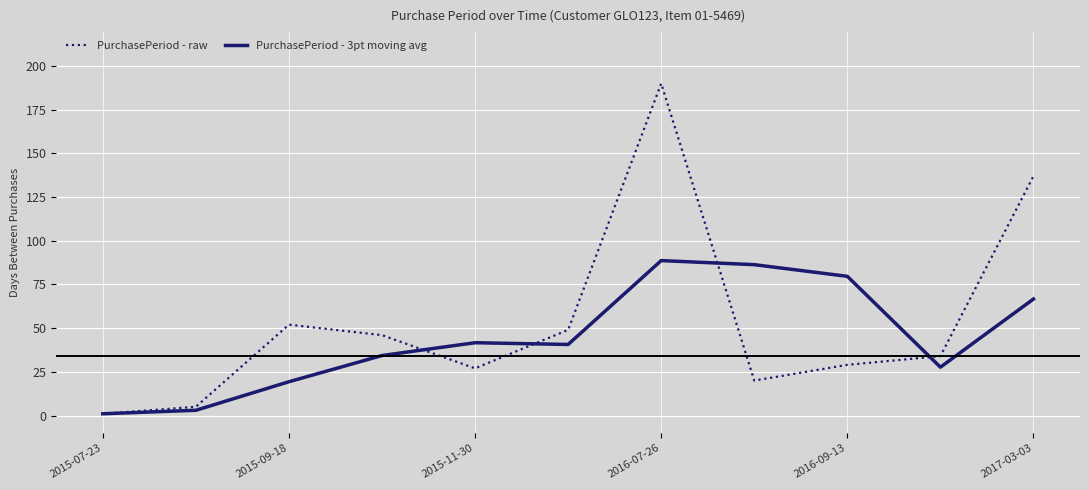

What is the average value of the PurchasePeriod - raw series?

53.6